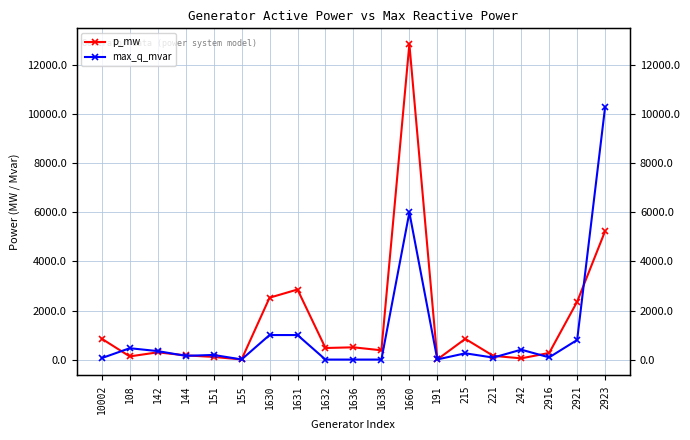

How many distinct data groups are displayed?

2